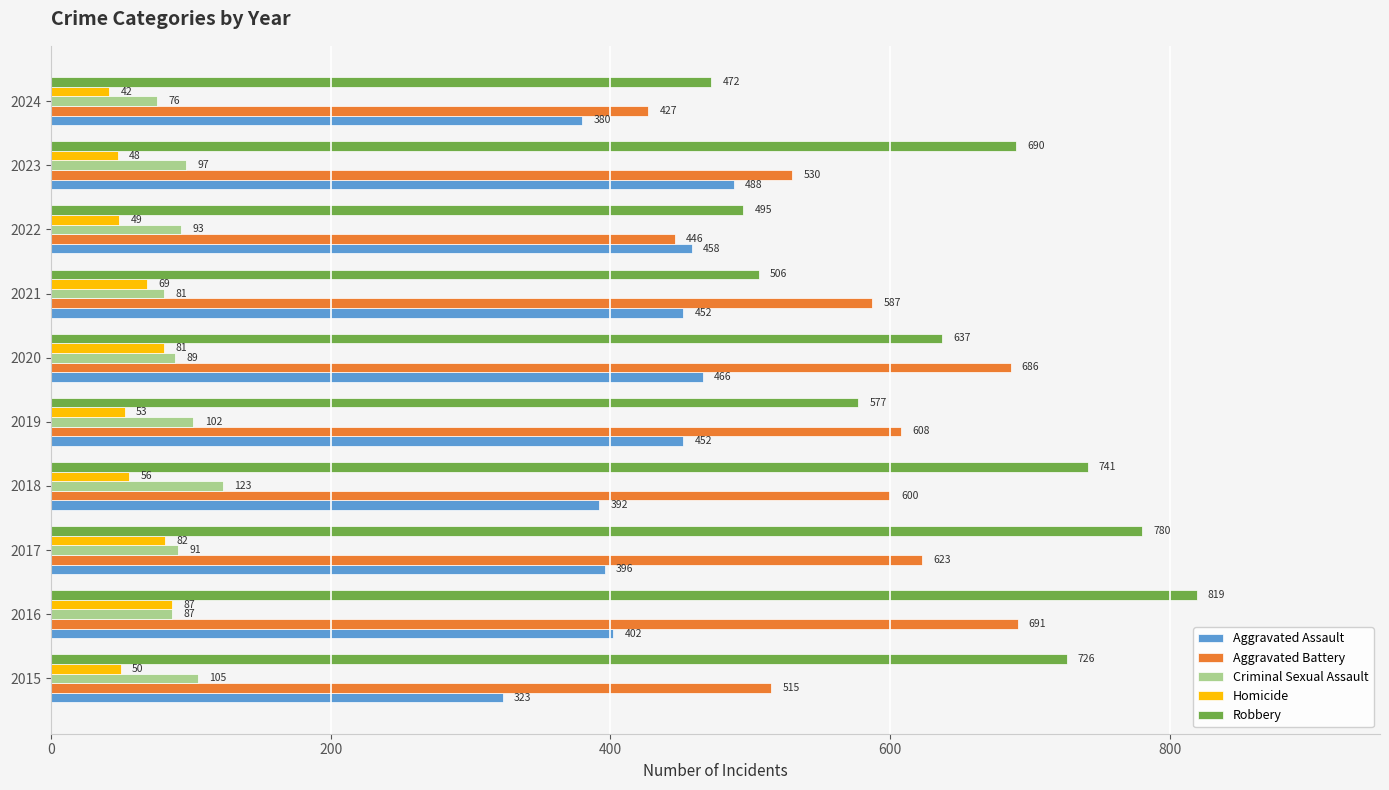

The Homicide series shows 78 at 2023. True or false?

False